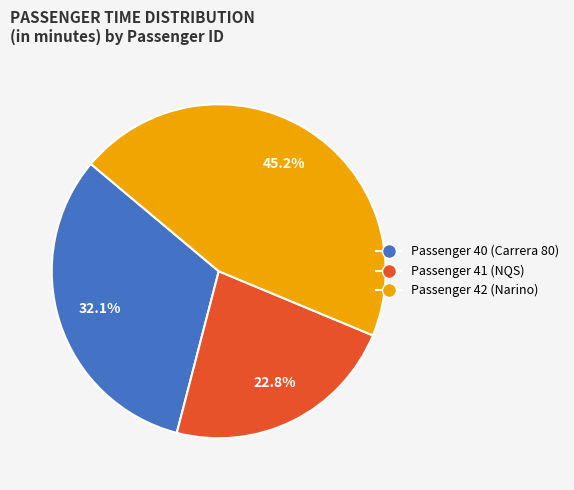

Count the number of slices in the pie.

3